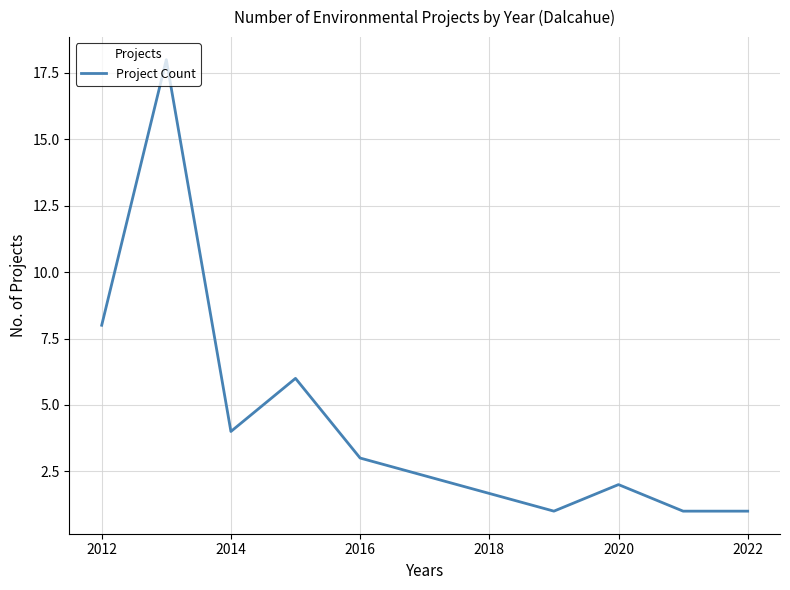

What is the difference between the maximum and minimum values?

17